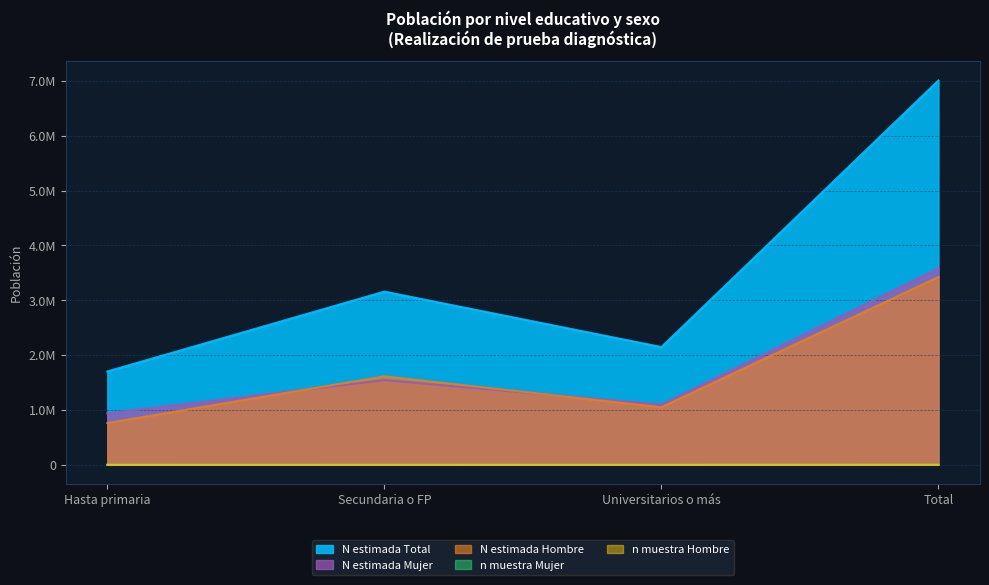

What position from the left is Universitarios o más?

3